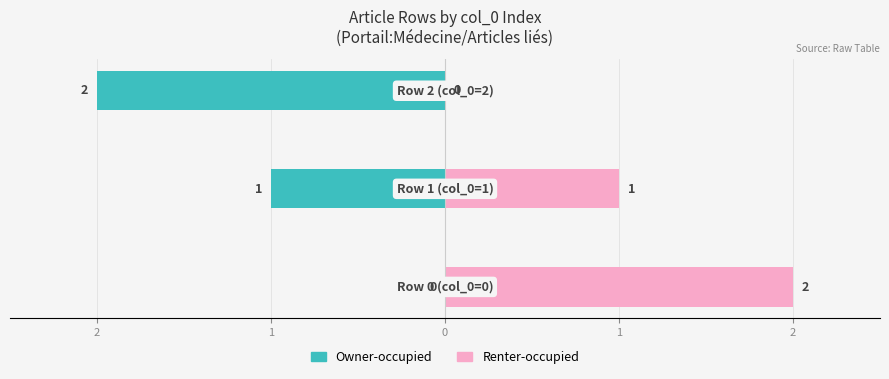

How many data points in Owner-occupied are less than -1?

1